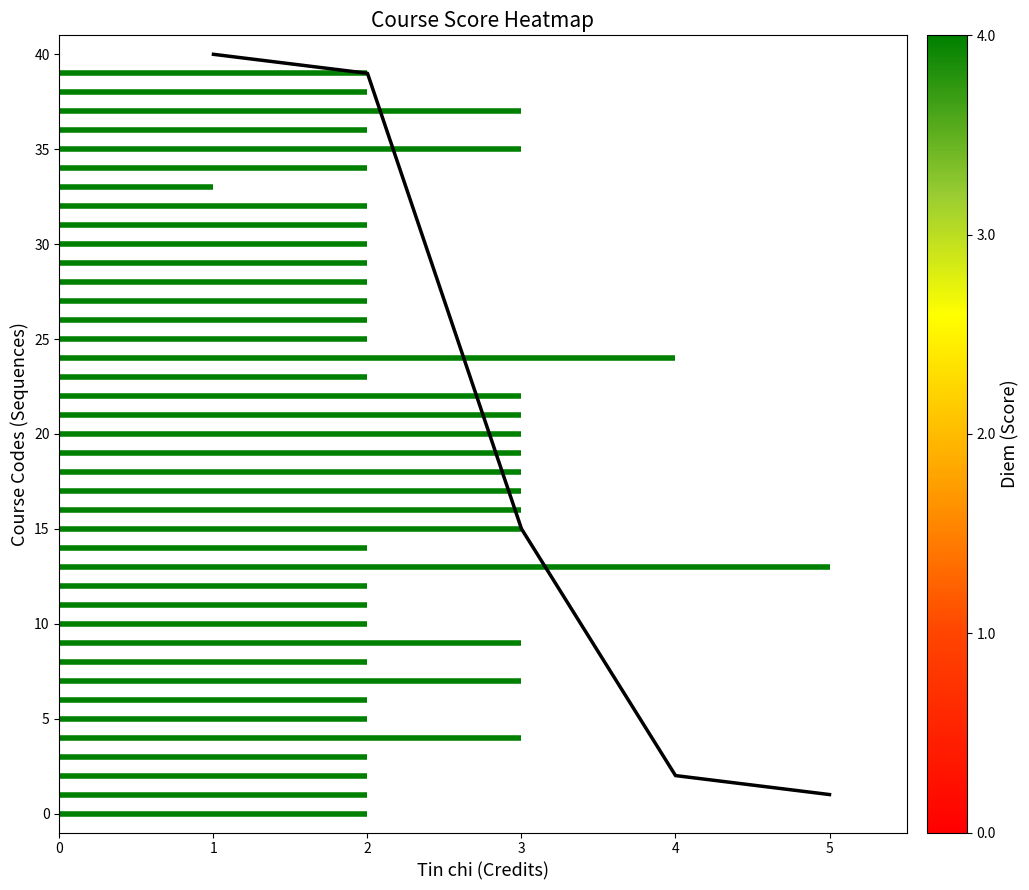

The value at 3 is 24. True or false?

False